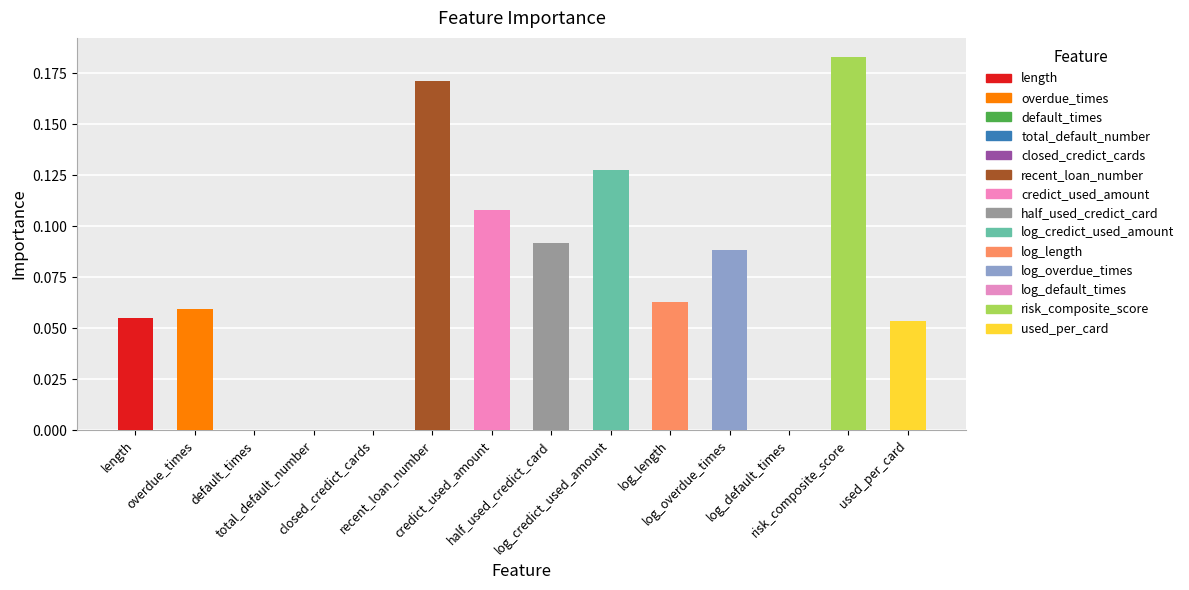

What is the sum of all values?

1.0